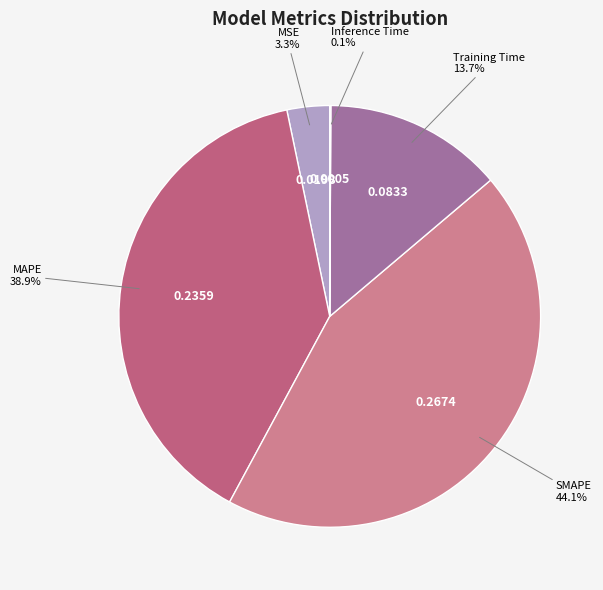

Which category has the biggest portion of the pie?

SMAPE